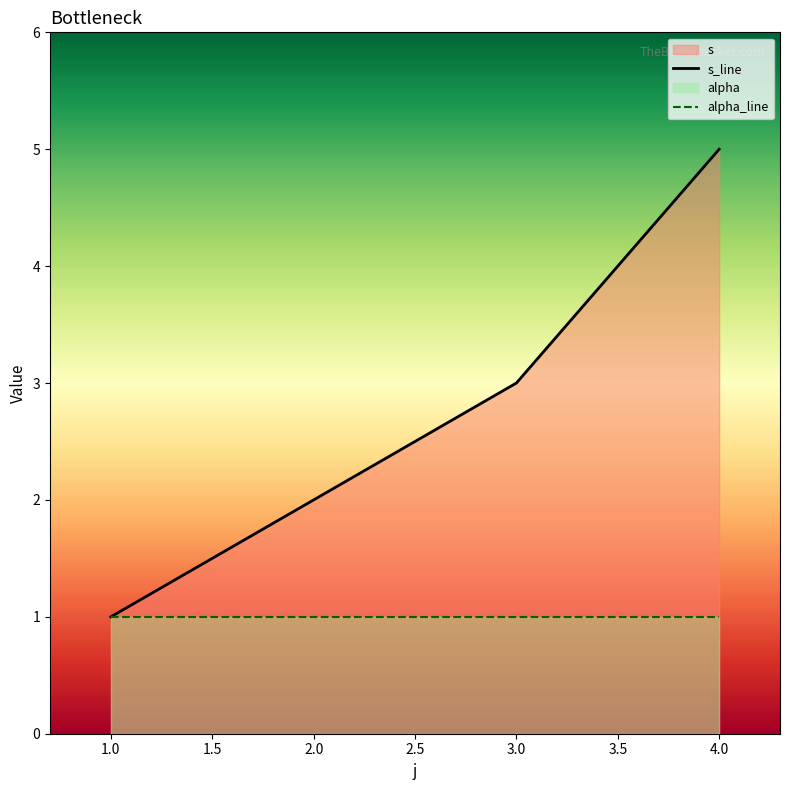

True or false: alpha_line has more than 1 points higher than both neighbors.

False